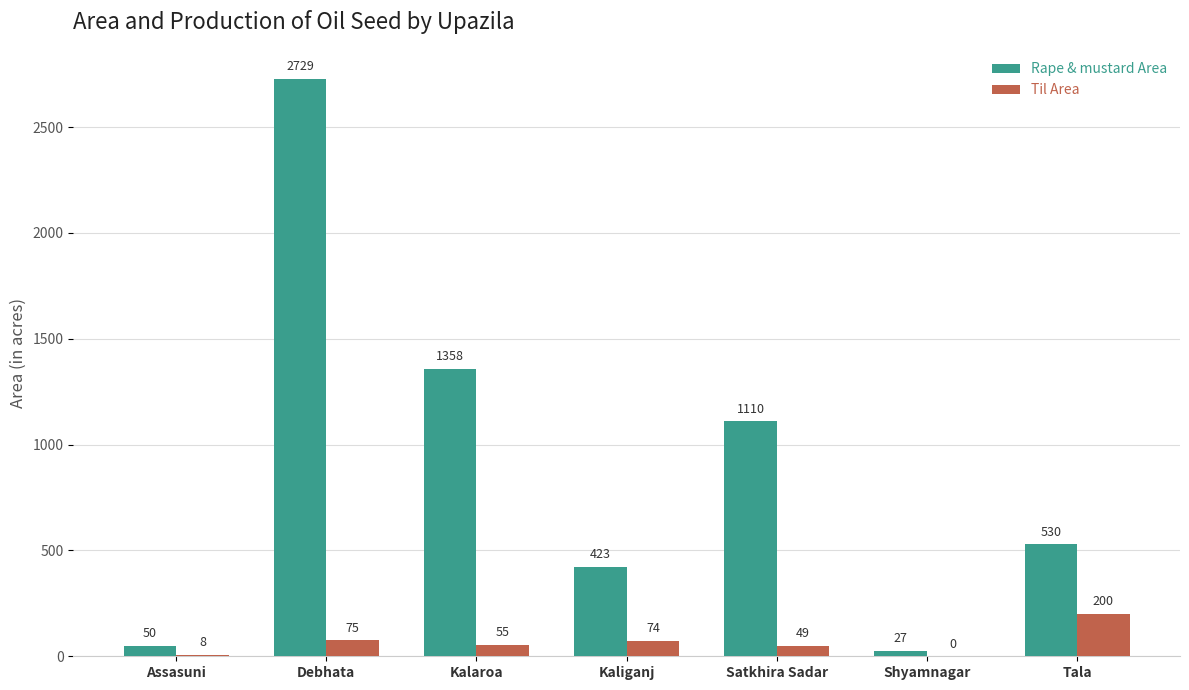

Is it true that Til Area equals 200 at Tala?

True